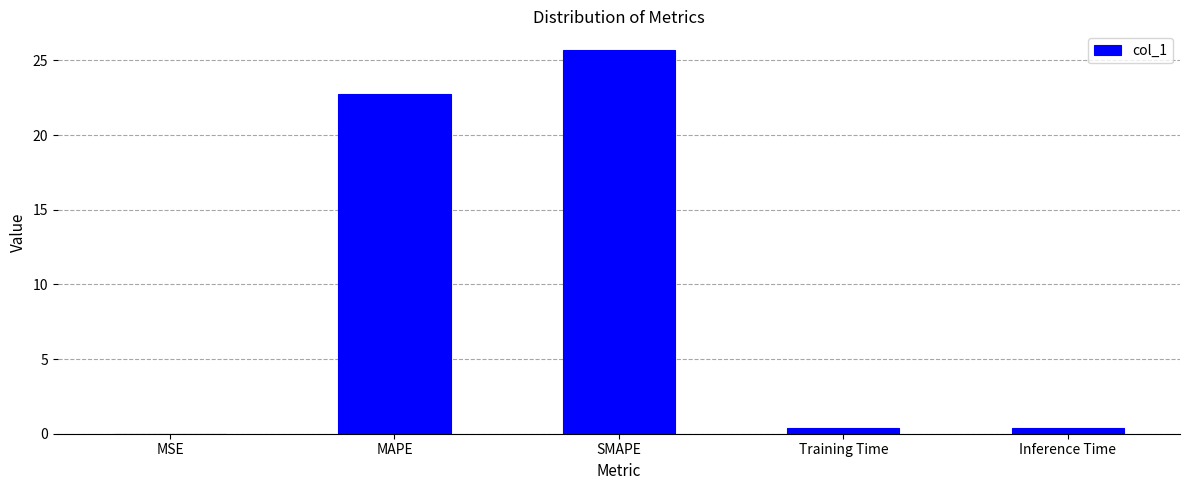

Is it true that the value at MAPE is 22.7?

True